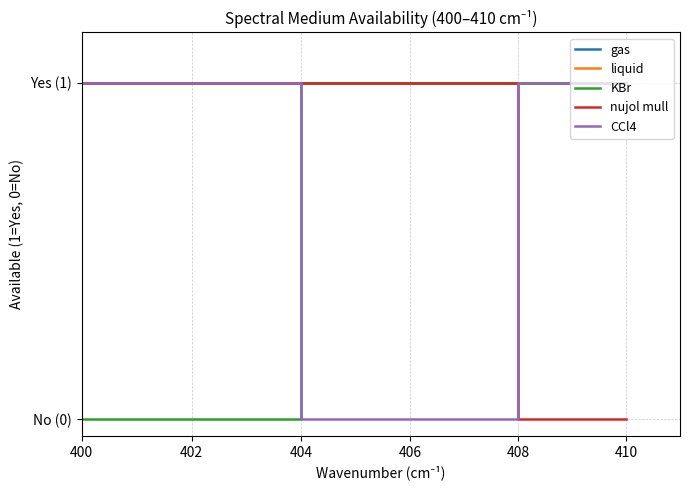

Is this an area chart (filled region under the line)?

No